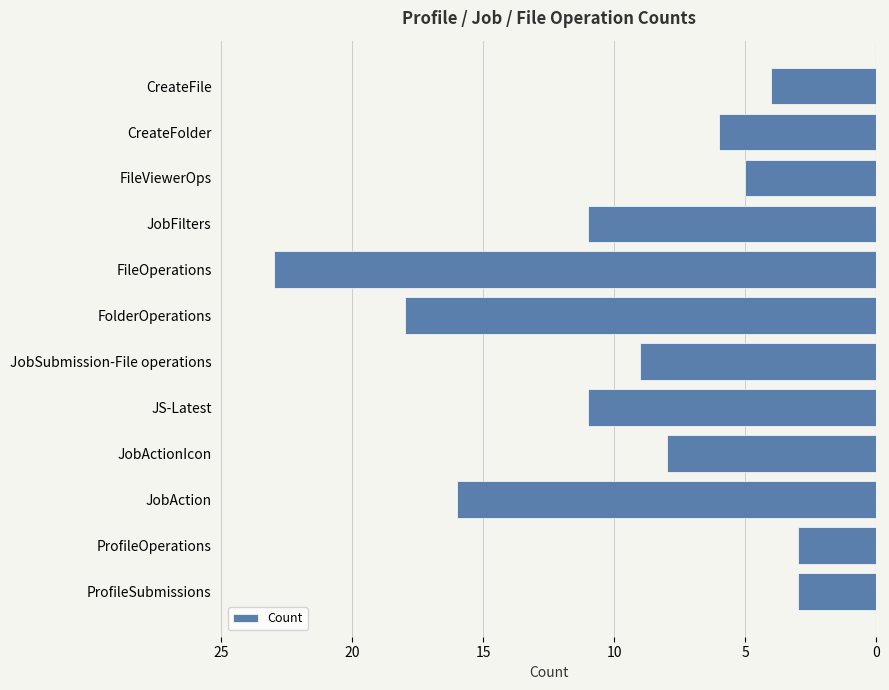

Does the chart contain any negative values?

Yes